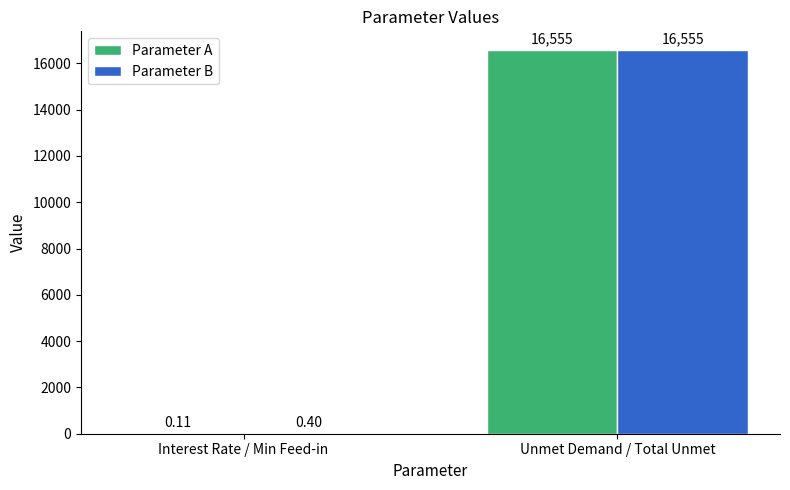

Which series has the largest total across all categories?

Parameter B